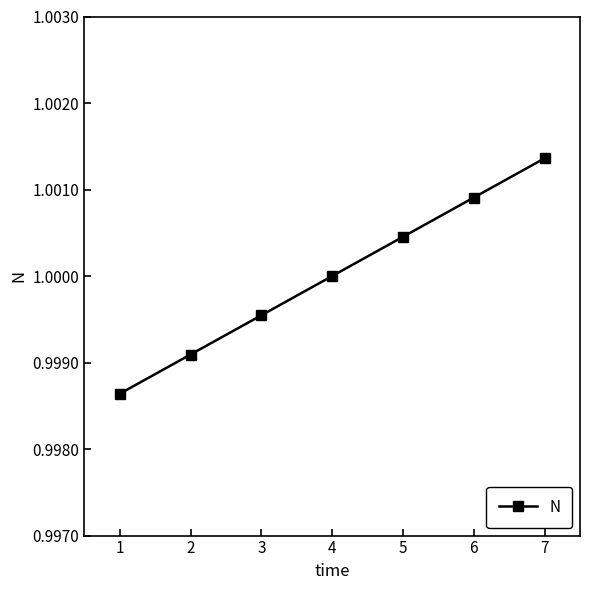

Between 5 and 7, which is larger?

7